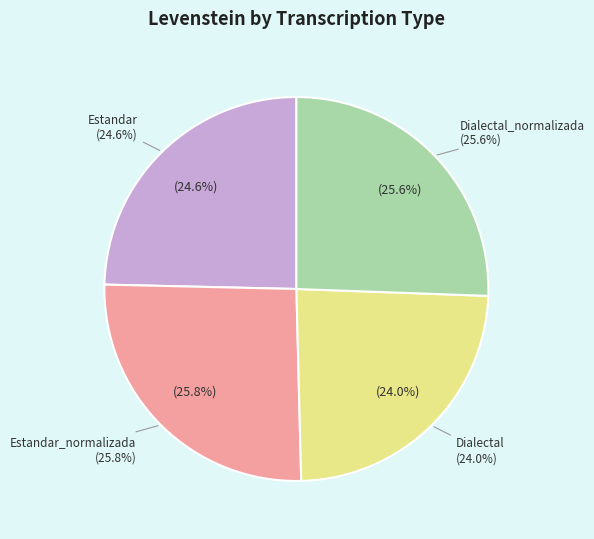

What is the change in value from Estandar_normalizada to Dialectal?

-1.8